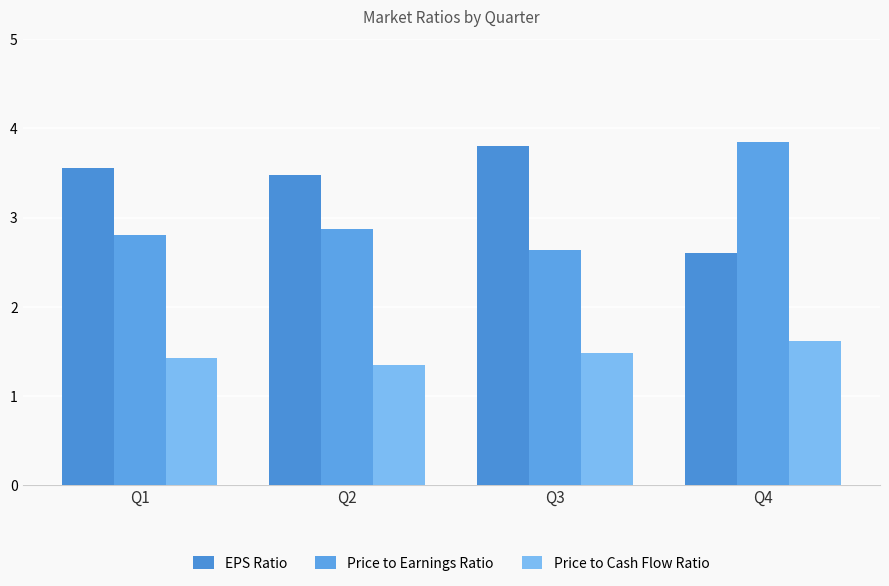

Which series changed the most between Q1 and Q3?

EPS Ratio